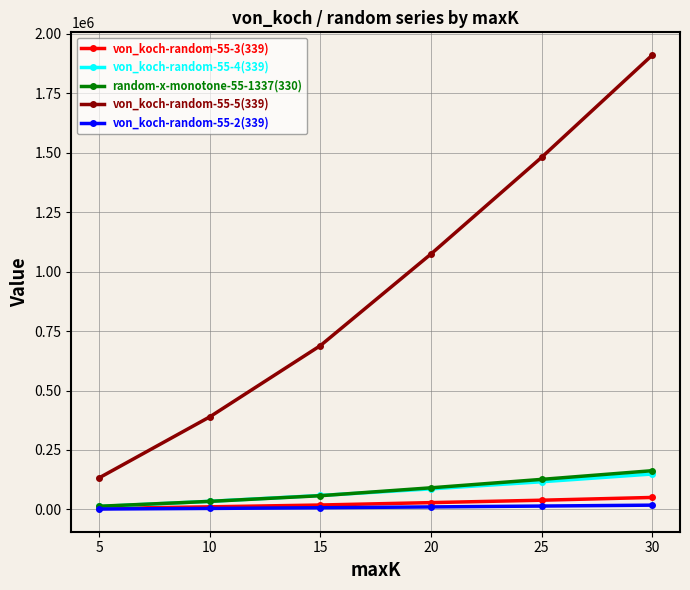

Is it true that von_koch-random-55-5(339) equals 1481272.2 at 25?

True